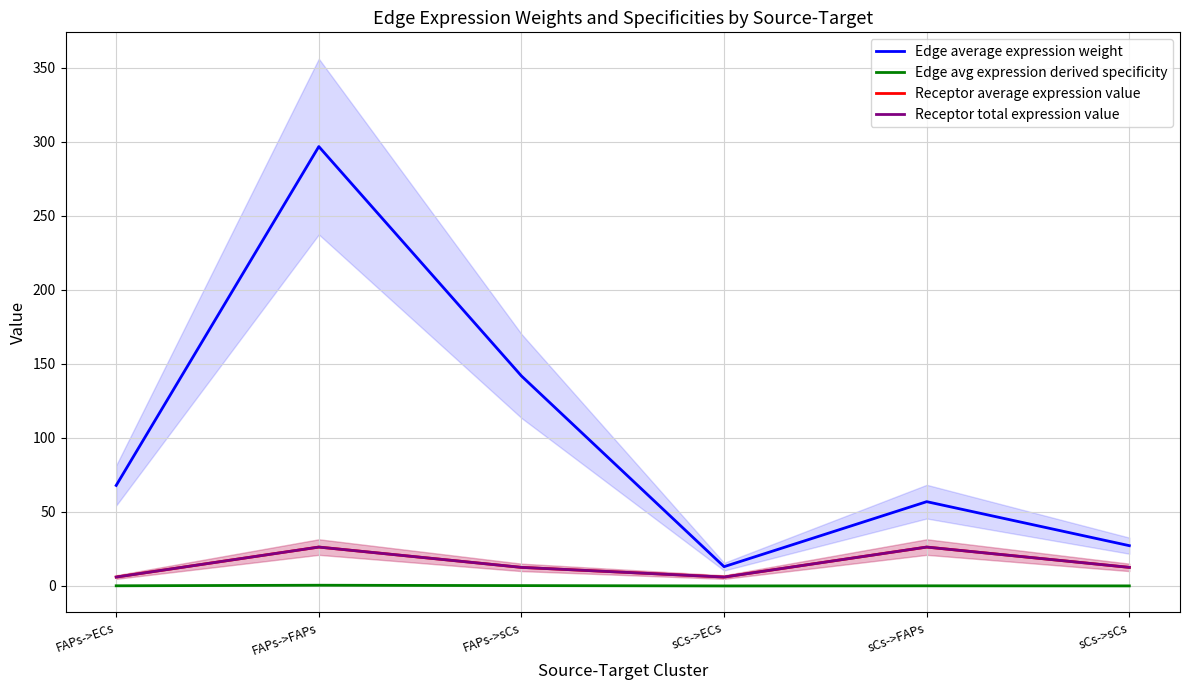

What is the label of the 6th point from the right?

FAPs->ECs